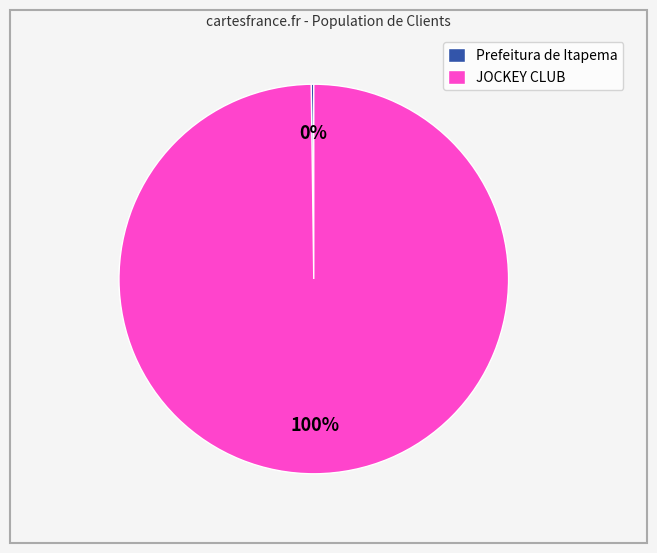

To the nearest percent, what percentage of the pie is JOCKEY CLUB?

100%